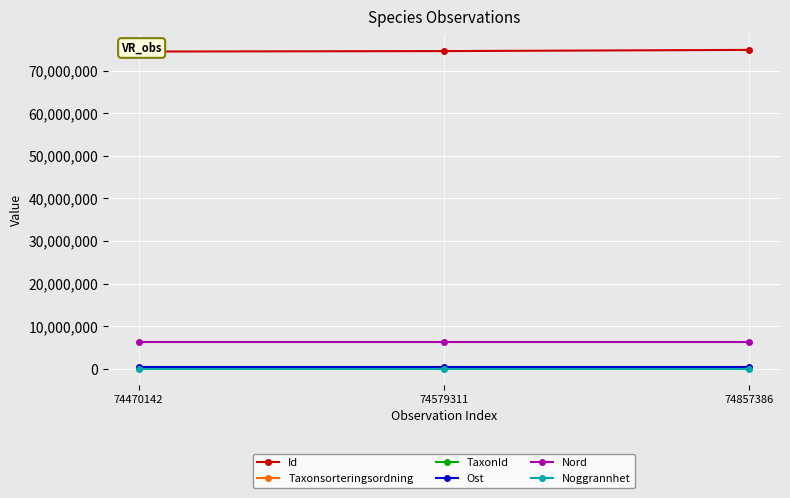

How many lines are shown in the chart?

6